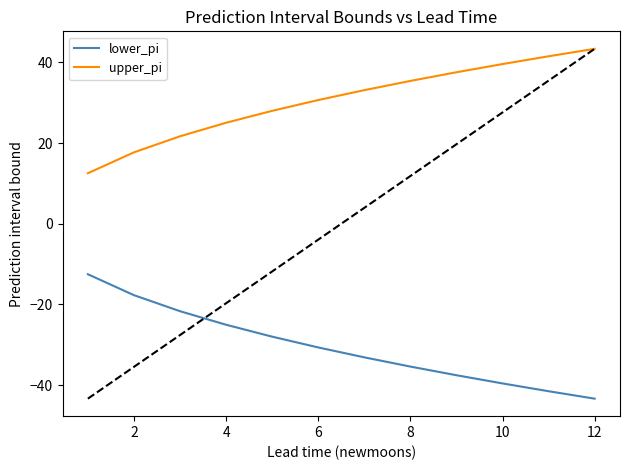

Does the chart have visible grid lines?

No